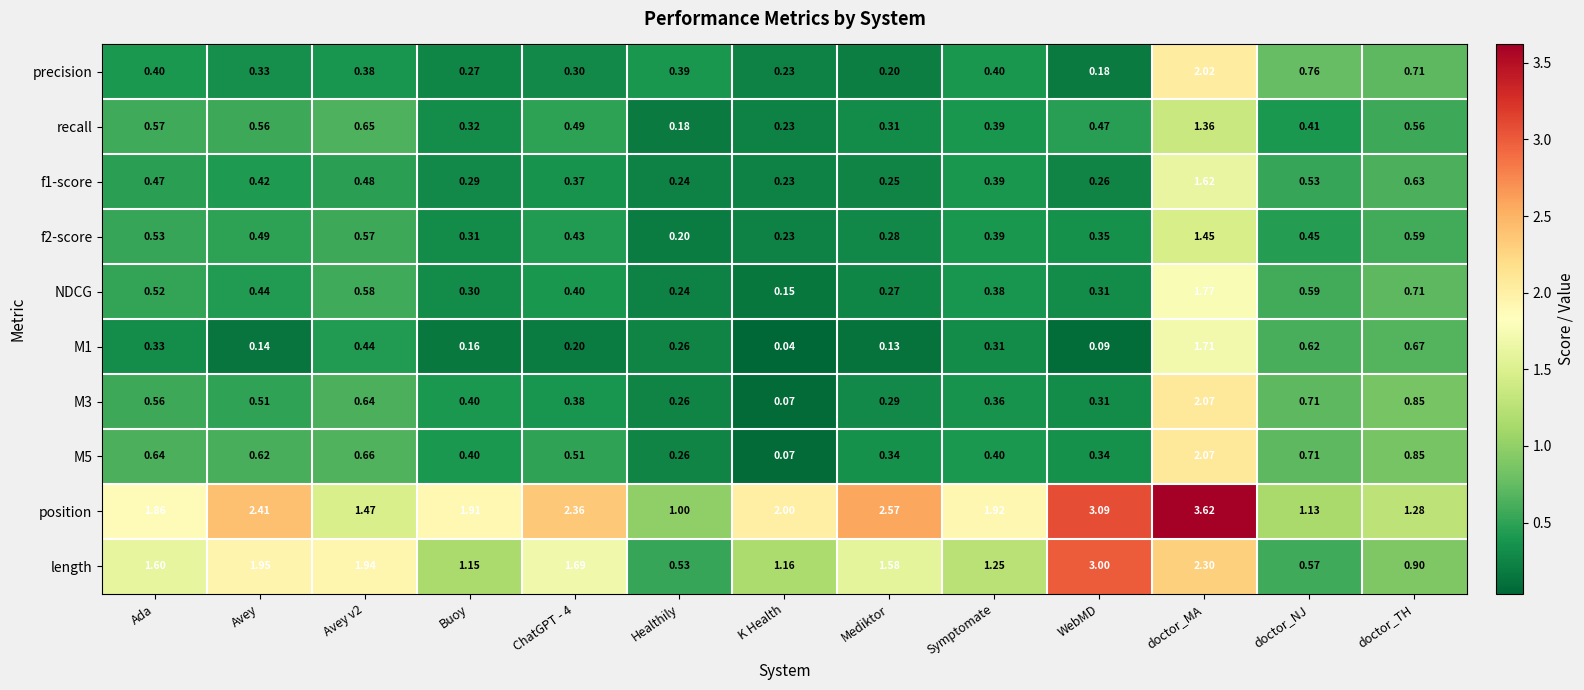

Which series has the largest range (max minus min)?

position